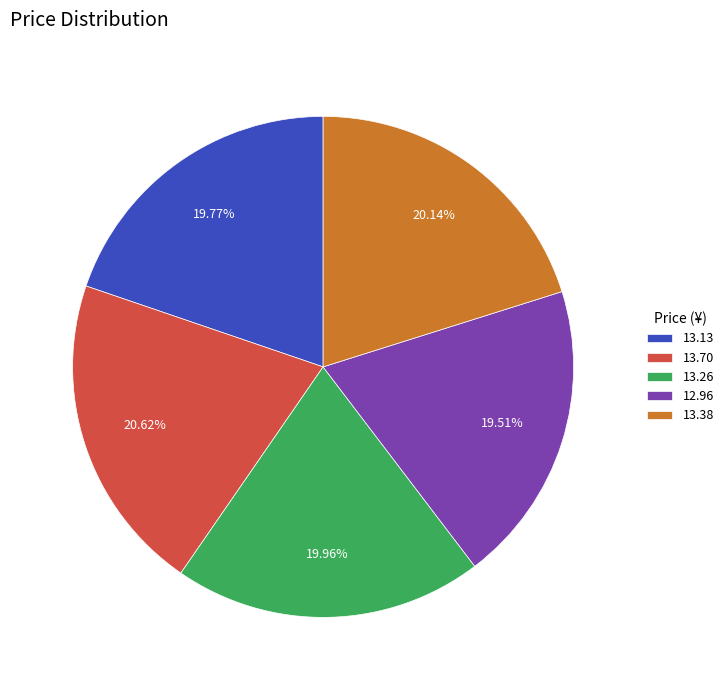

Is there any slice that represents more than half of the pie?

No